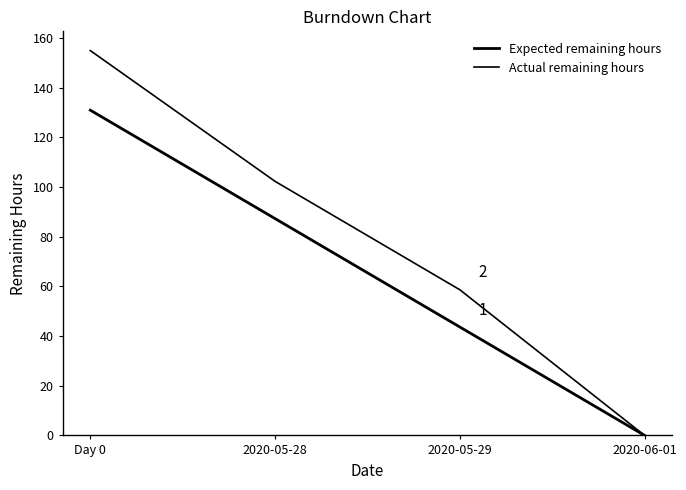

Count the number of data series in this chart.

2